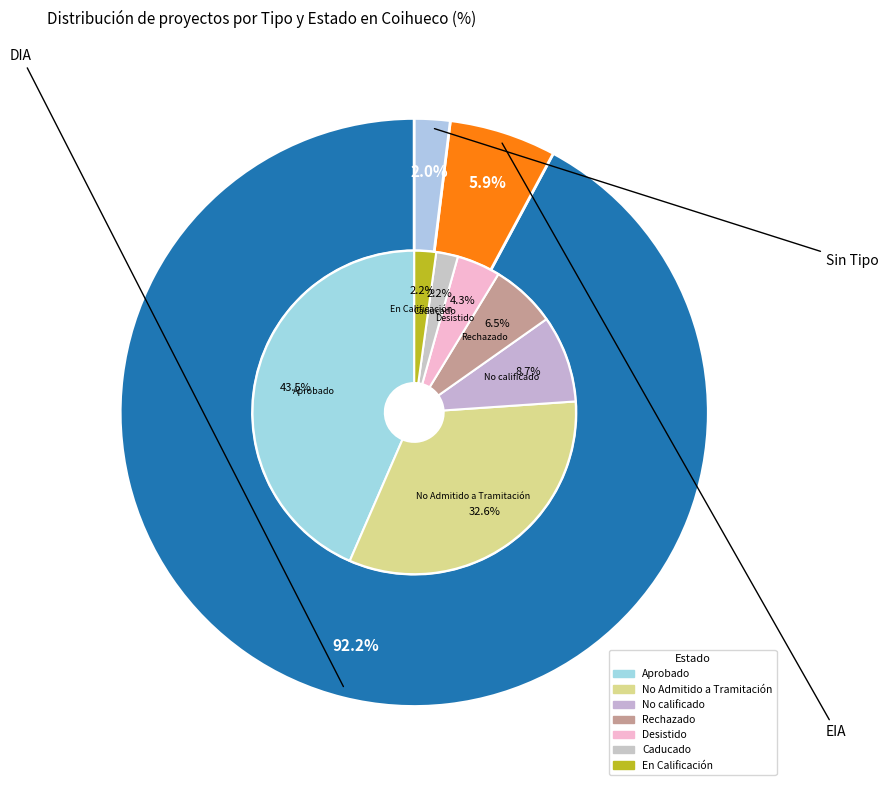

Combined, do EIA and DIA account for over 50%?

Yes